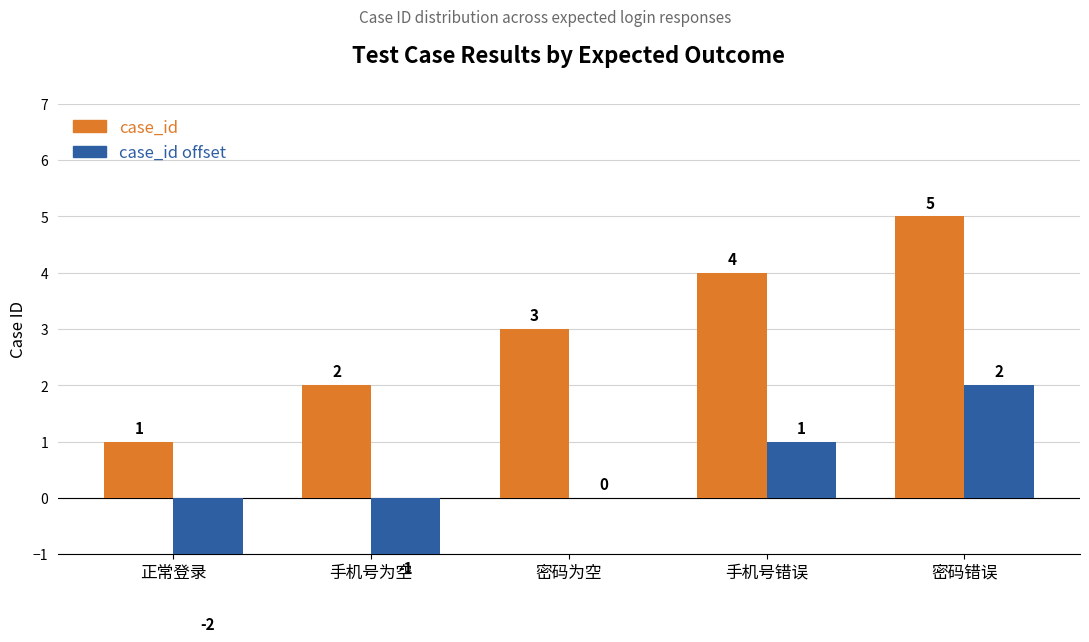

What is the approximate value of case_id at 密码错误?

5